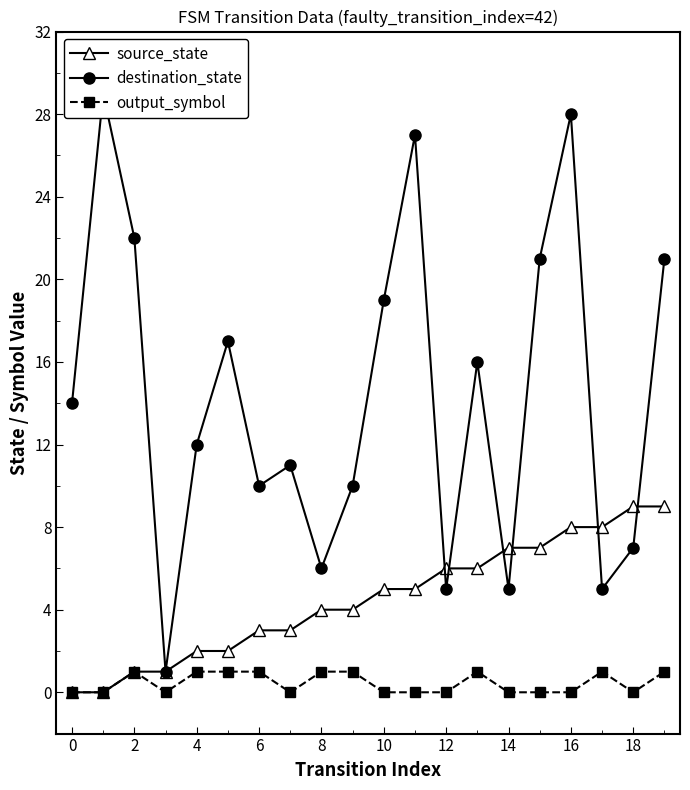

What is the total value across all series at 17?

14